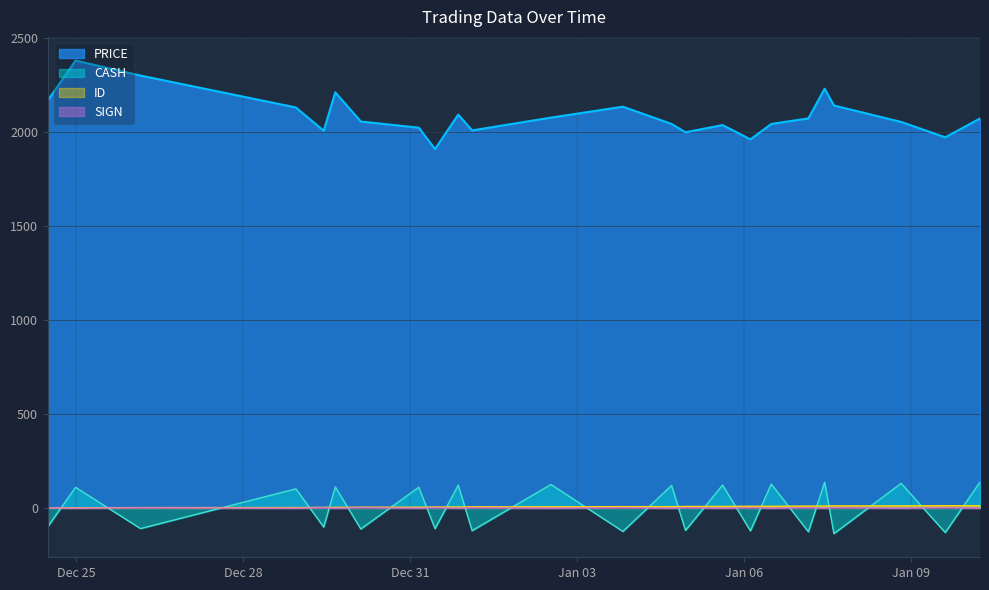

Which series has the largest total across all categories?

PRICE